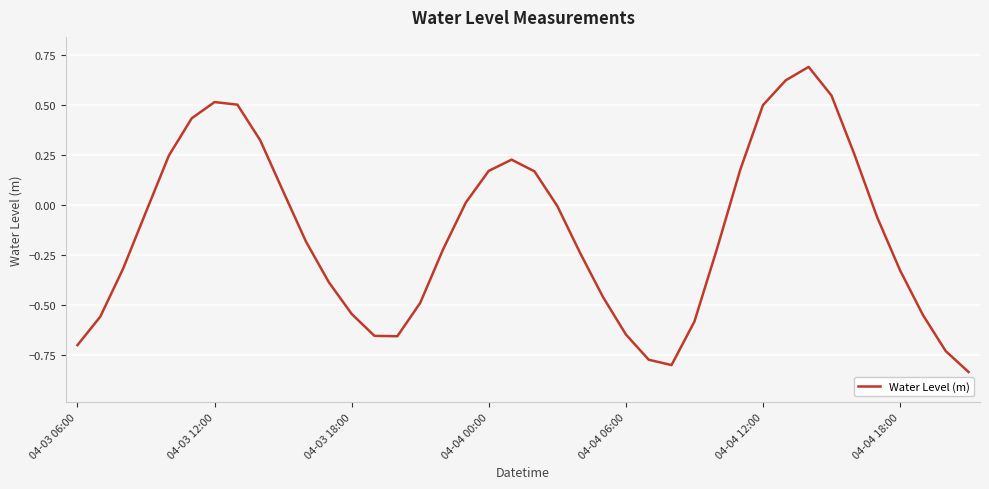

What is the maximum value shown in the chart?

0.7